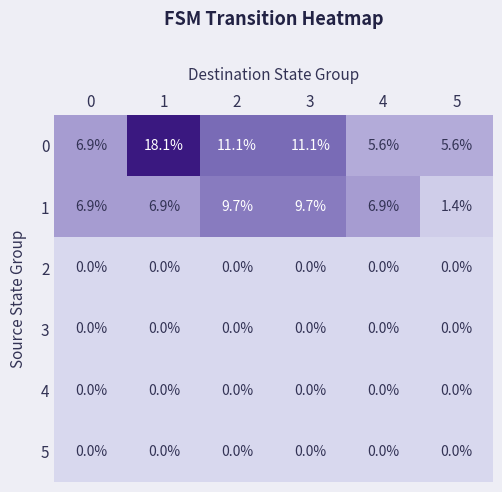

The 0 series shows 7.5 at 5. True or false?

False